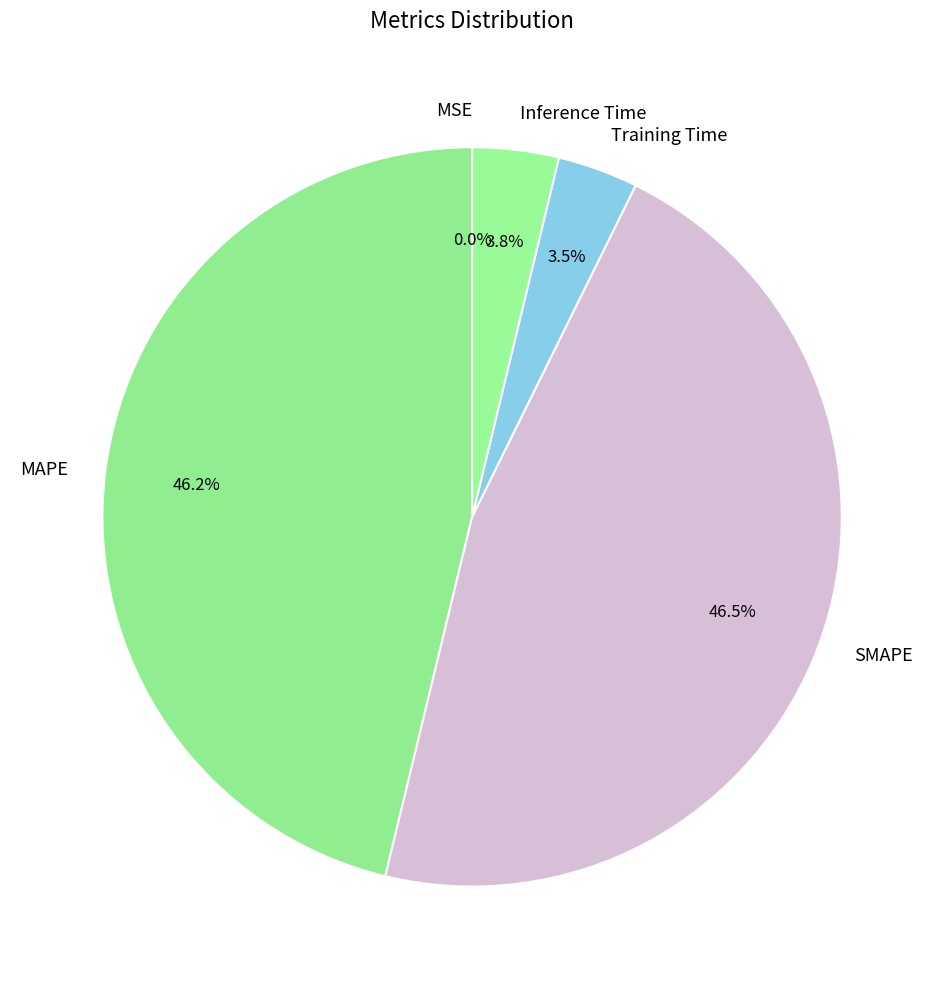

To the nearest percent, what is the difference between the largest and smallest slice percentages?

46%